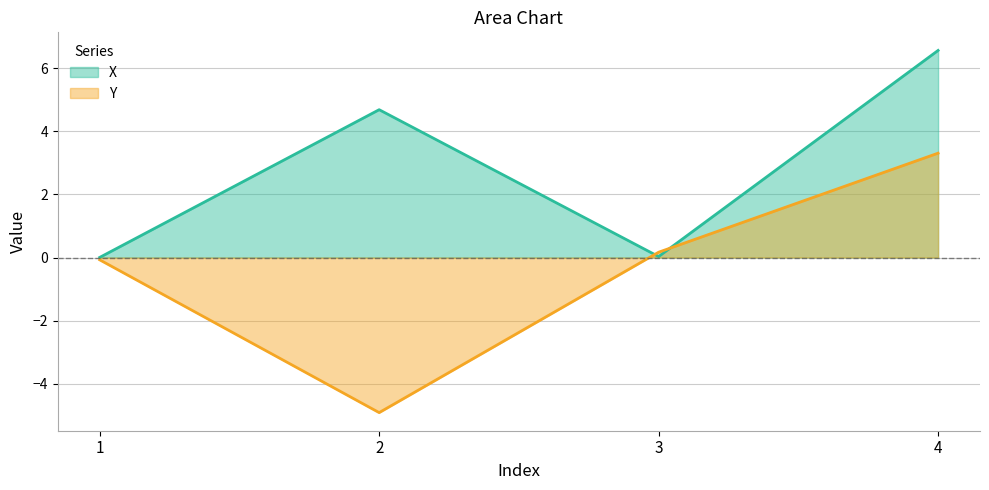

In X, how many points are lower than both neighbors (excluding endpoints)?

1